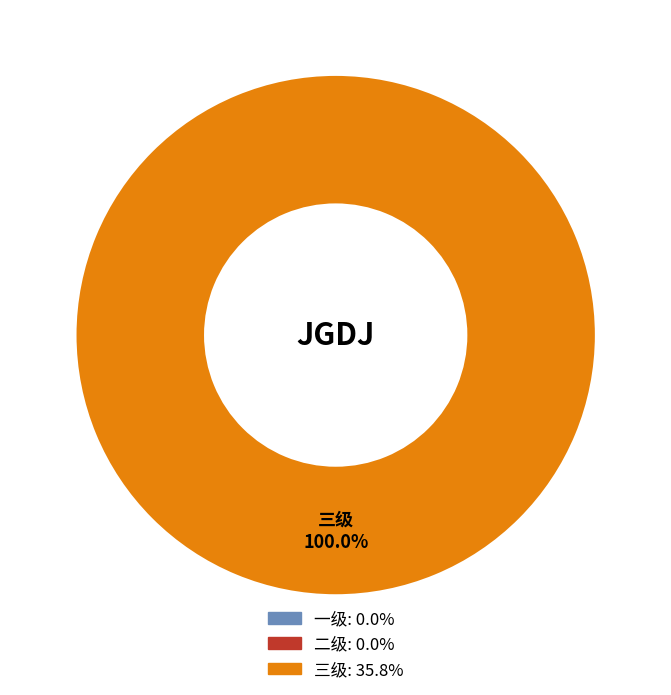

Which category has the biggest portion of the pie?

三级